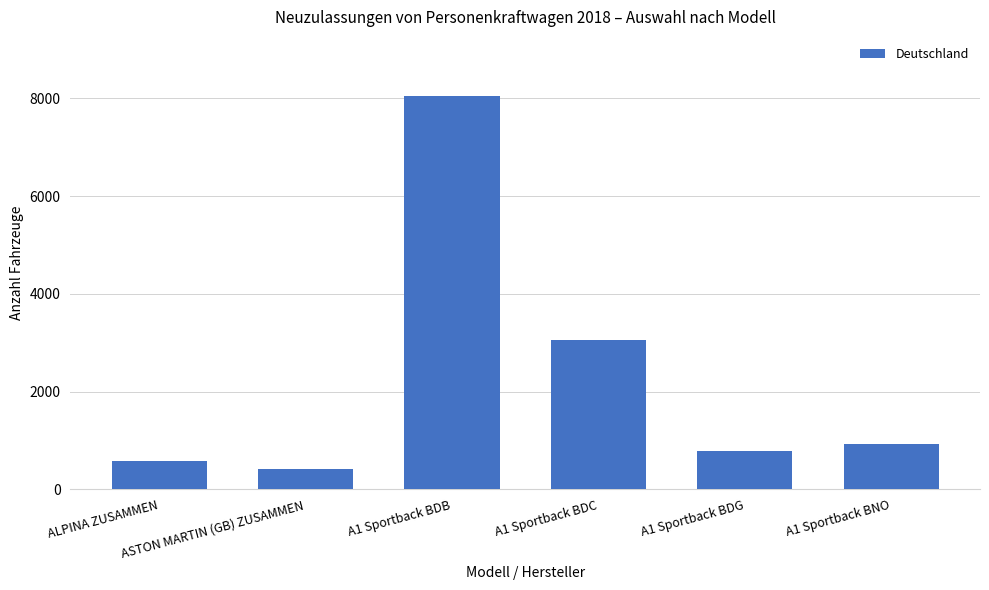

What is the minimum value shown in the chart?

418